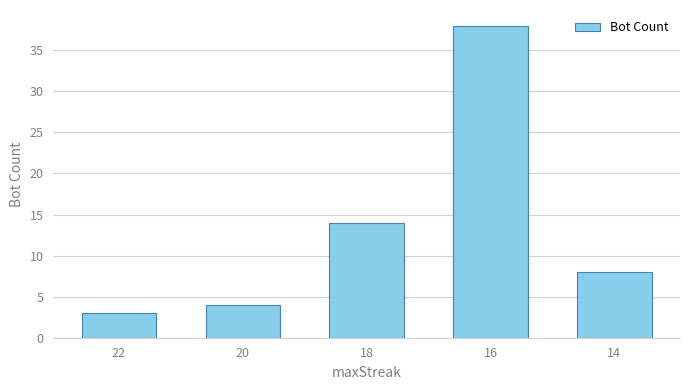

Which has a higher value, 20 or 22?

20